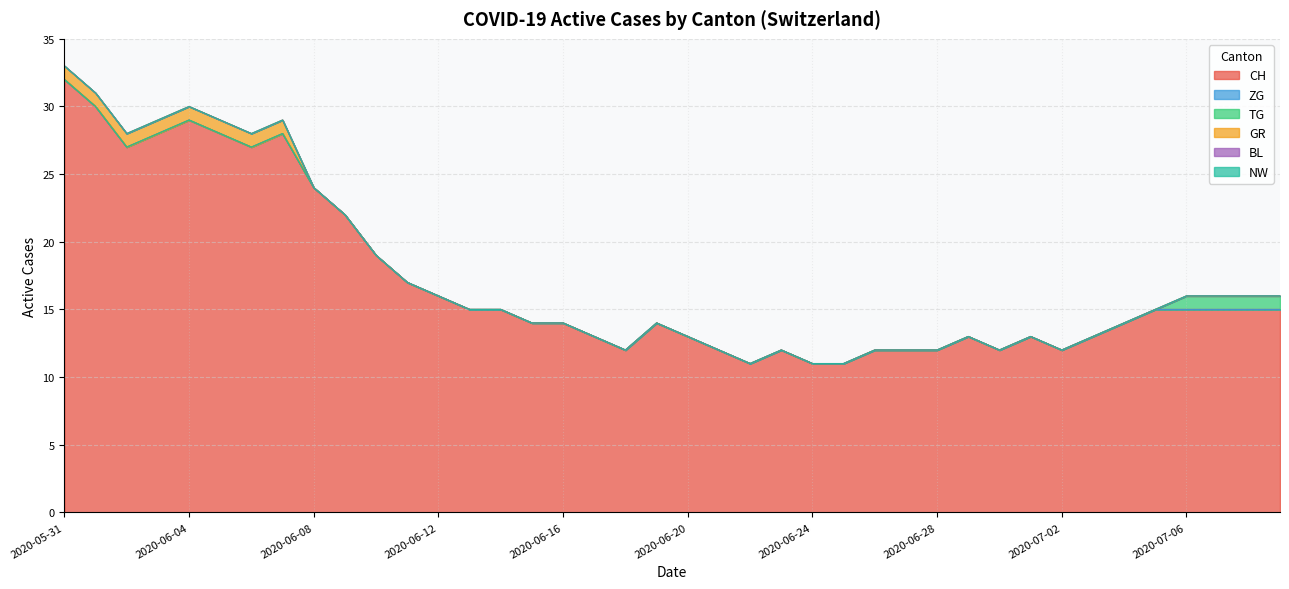

Is the value of ZG at 2020-07-09 greater than the value of NW at 2020-06-18?

No